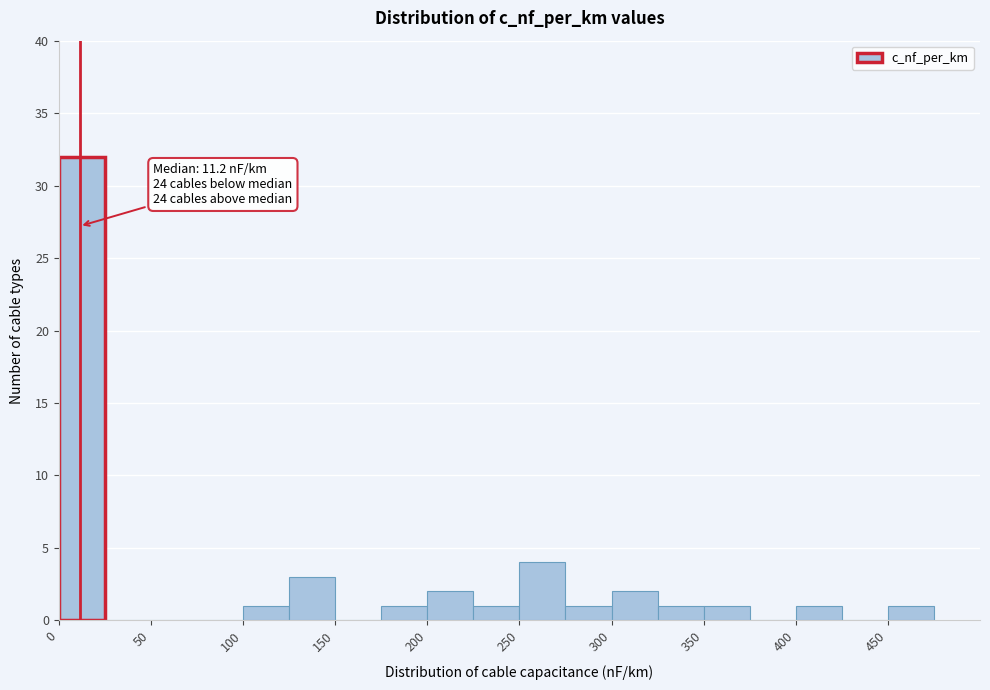

Which range on the x-axis has the tallest bar?

0 to 25